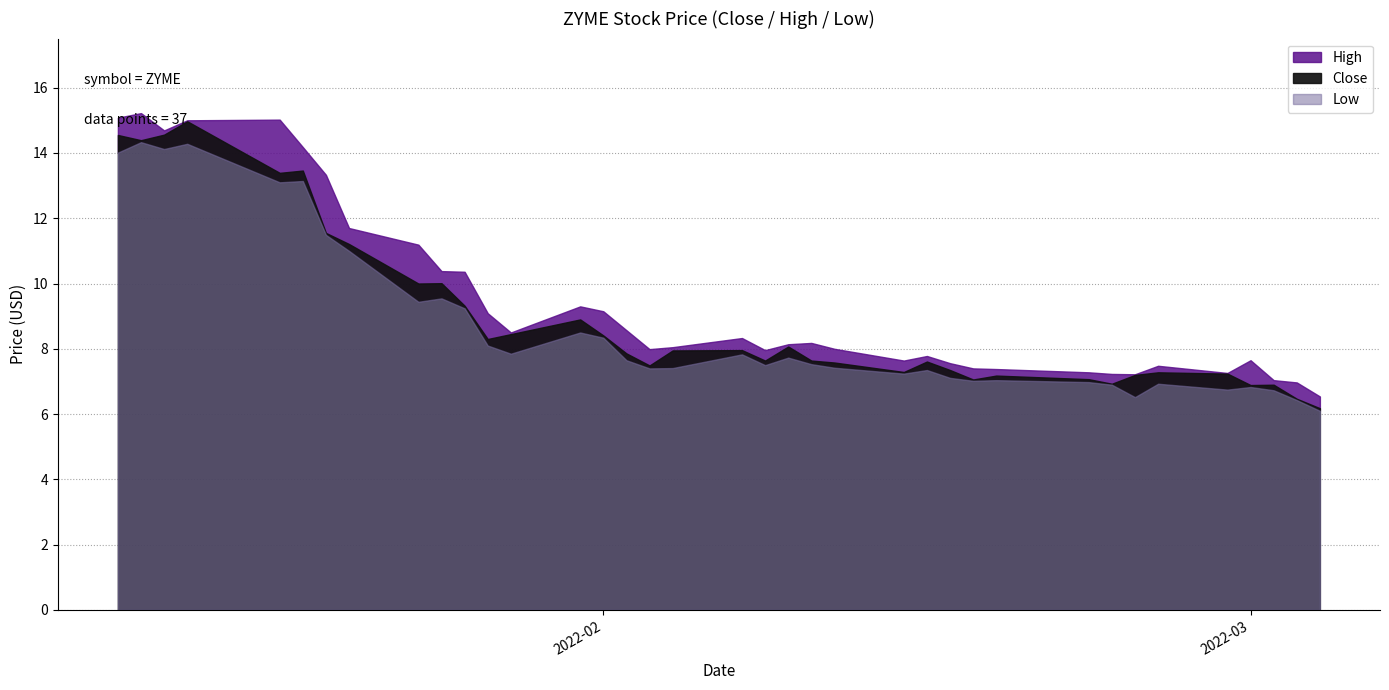

What is the total value across all series at 2022-02-01?

25.9